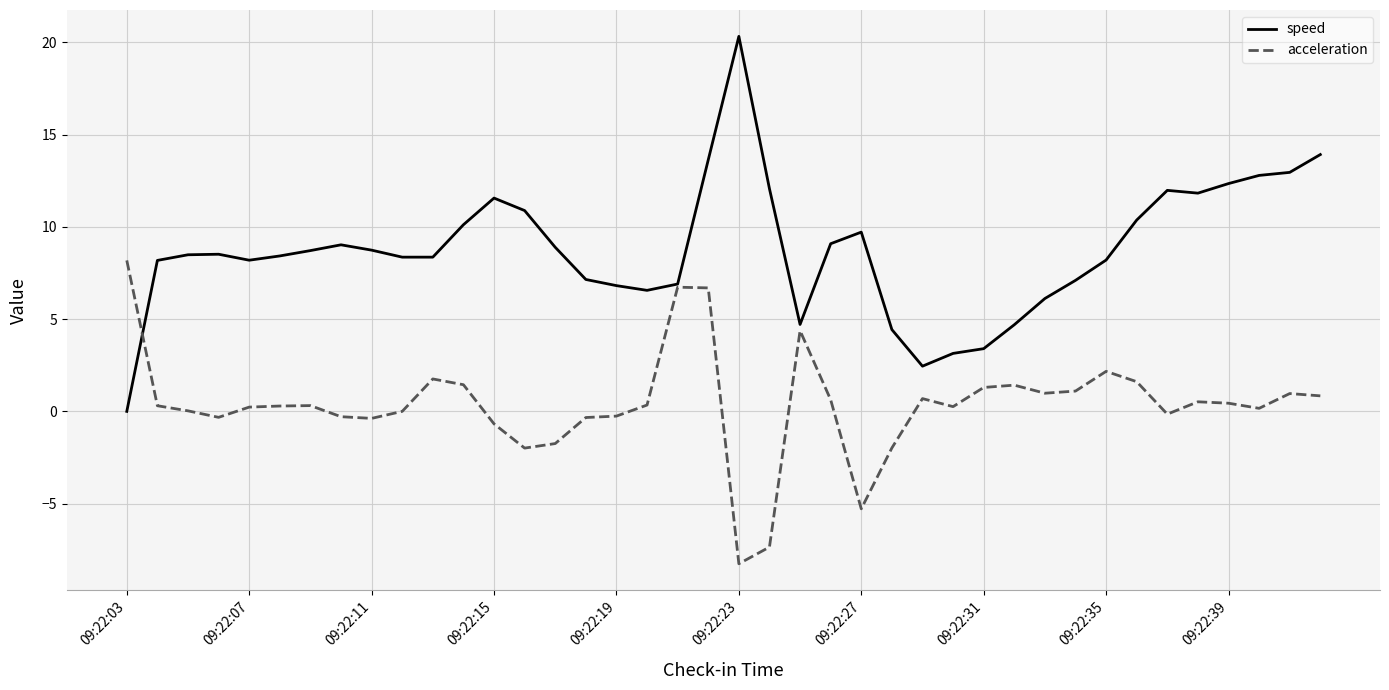

True or false: speed has more than 1 interior local peaks.

True